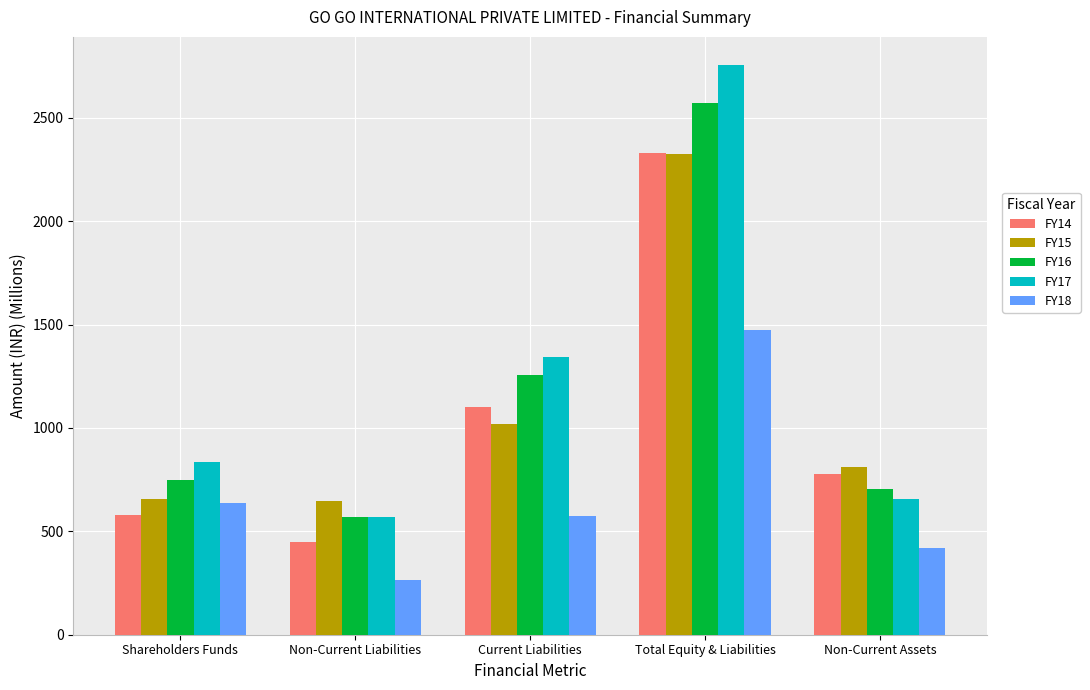

What is the smallest value displayed?

265.4